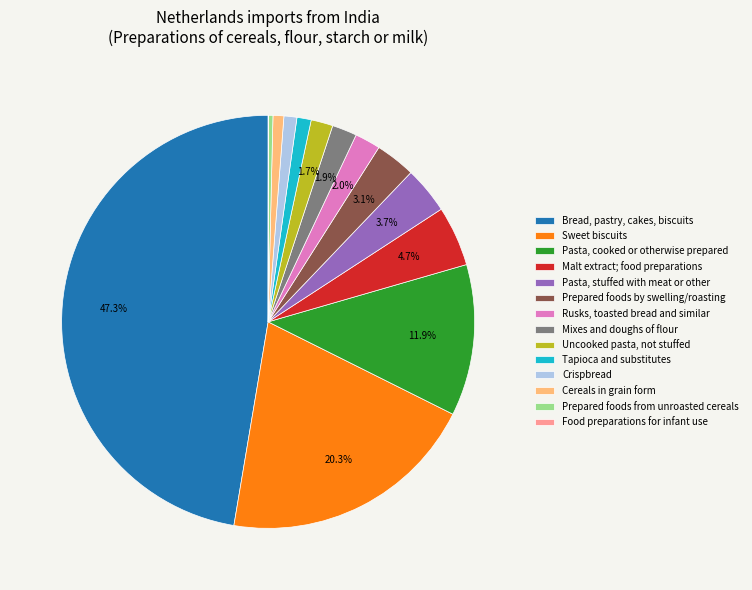

Between Sweet biscuits and Mixes and doughs of flour, which is larger?

Sweet biscuits